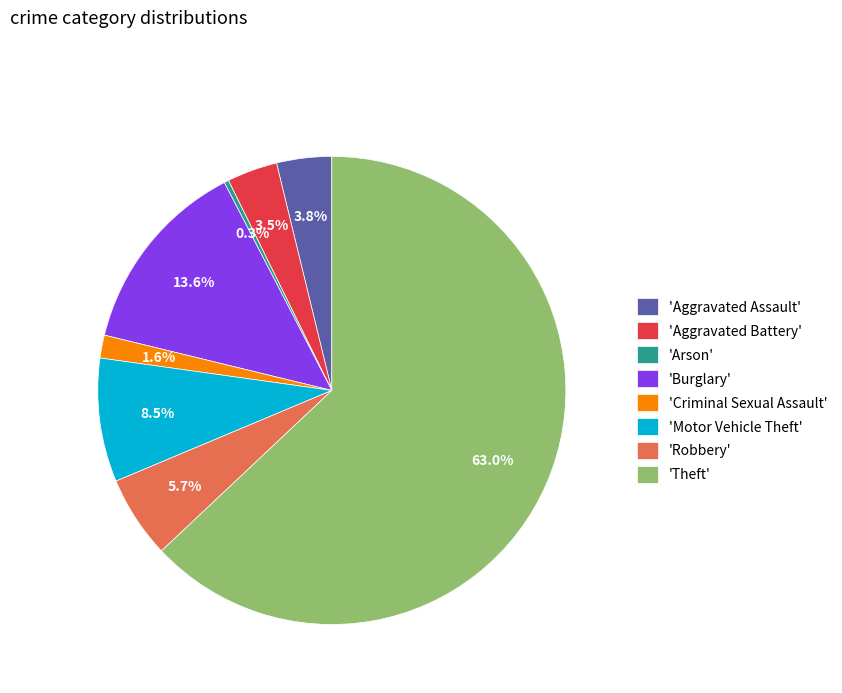

Is 'Aggravated Battery' the majority of the pie?

No